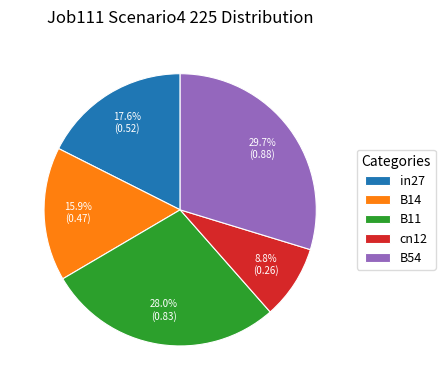

Count the number of slices in the pie.

5